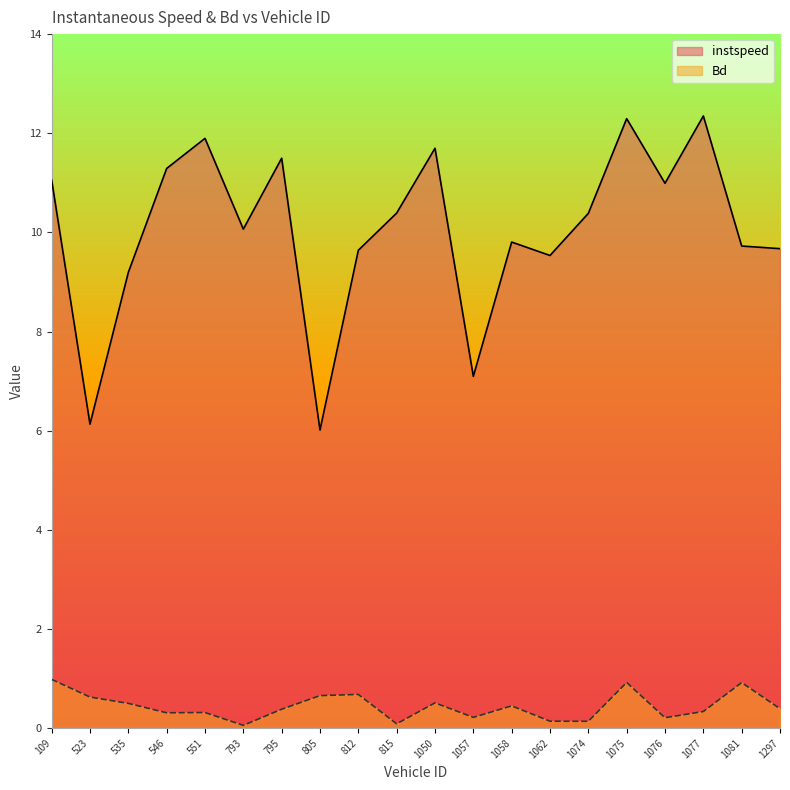

What value does the instspeed series have at 546?

11.3